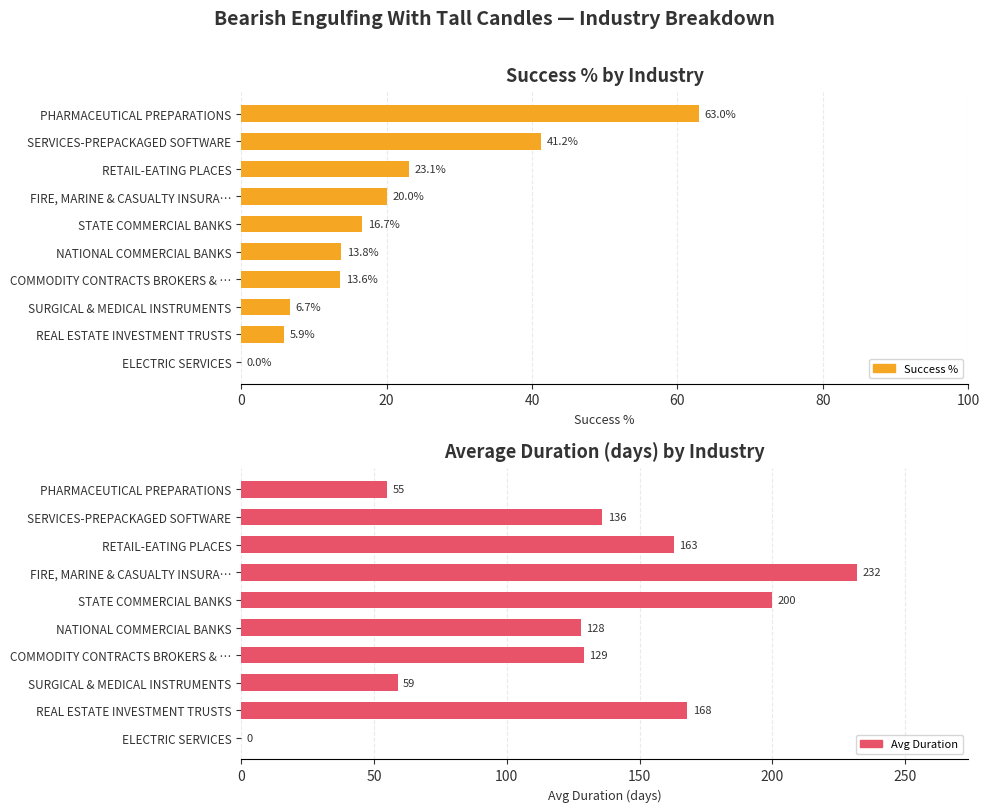

Between SERVICES-PREPACKAGED SOFTWARE and RETAIL-EATING PLACES, which series saw the biggest shift?

Avg Duration